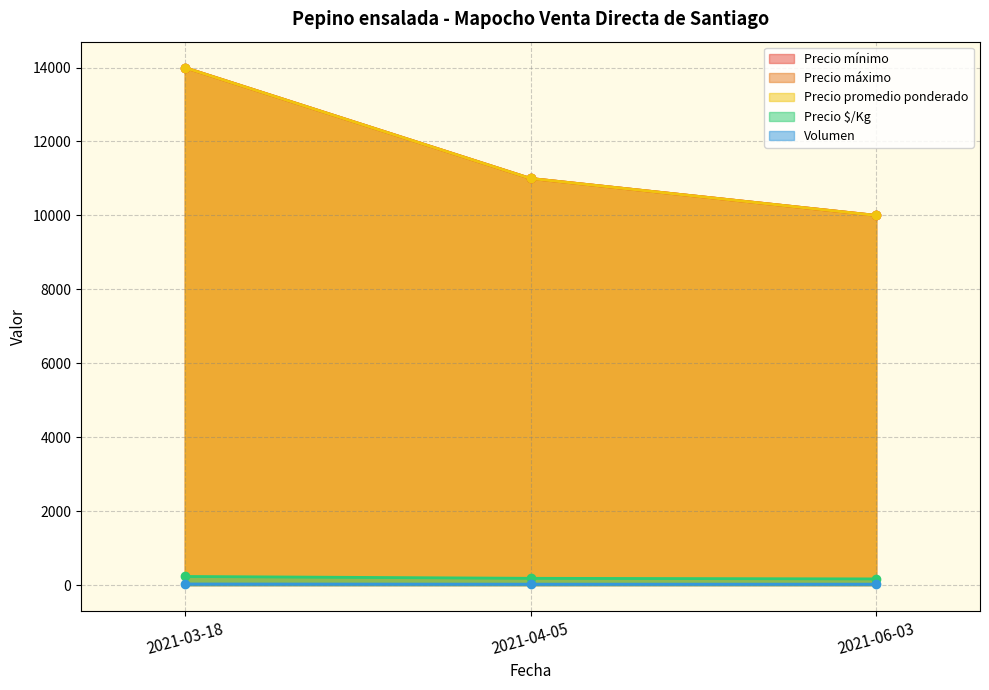

Which series has the largest range (max minus min)?

Precio mínimo